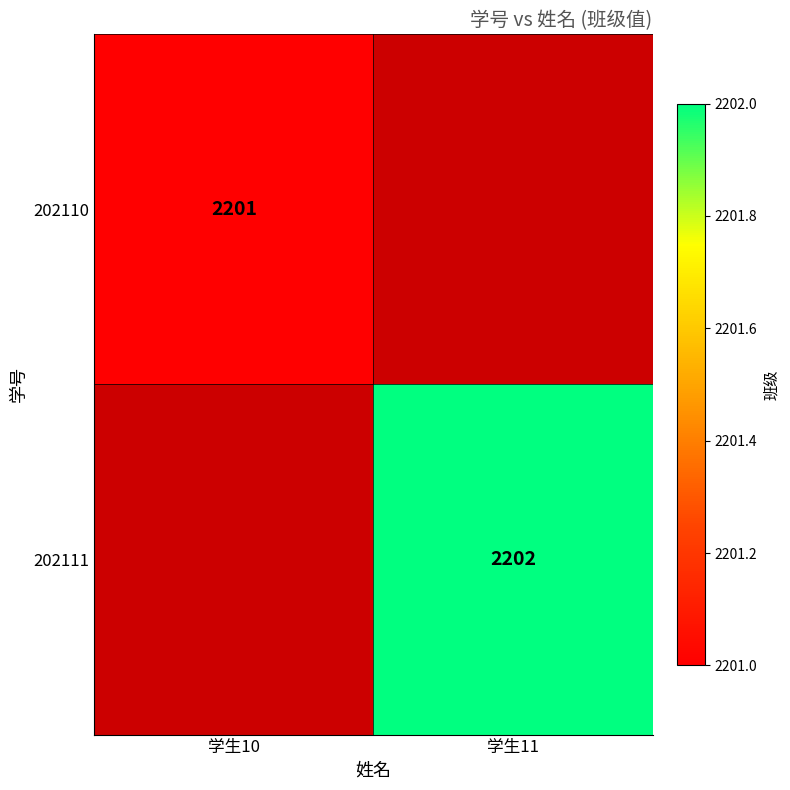

Is the value of 202110 at 学生10 greater than the value of 202111 at 学生11?

No